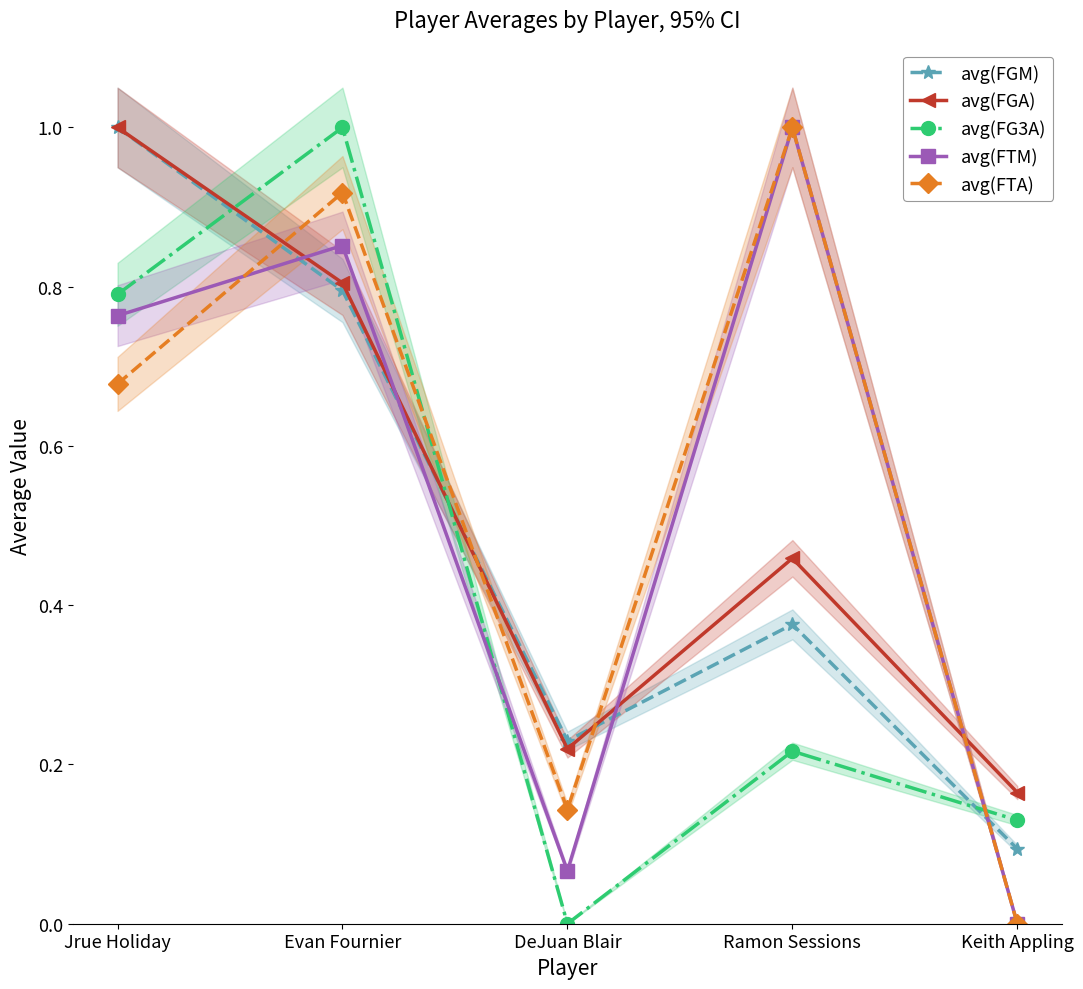

How many data points does each series have?

5